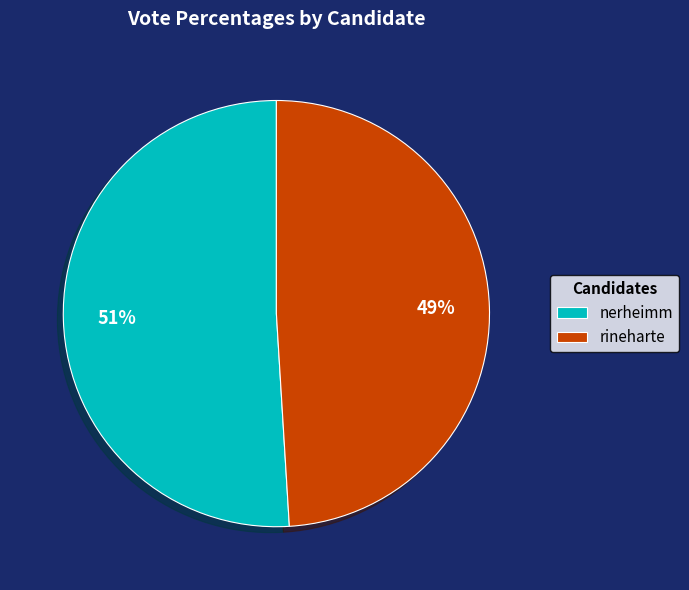

Count the number of slices in the pie.

2